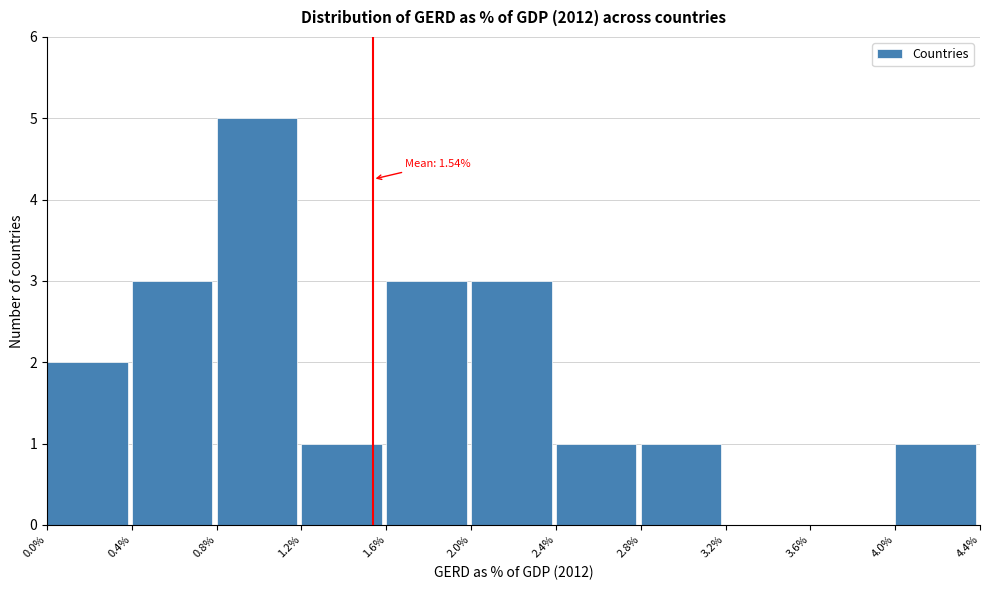

Over which range of the x-axis is the bar tallest?

0.8% to 1.2%